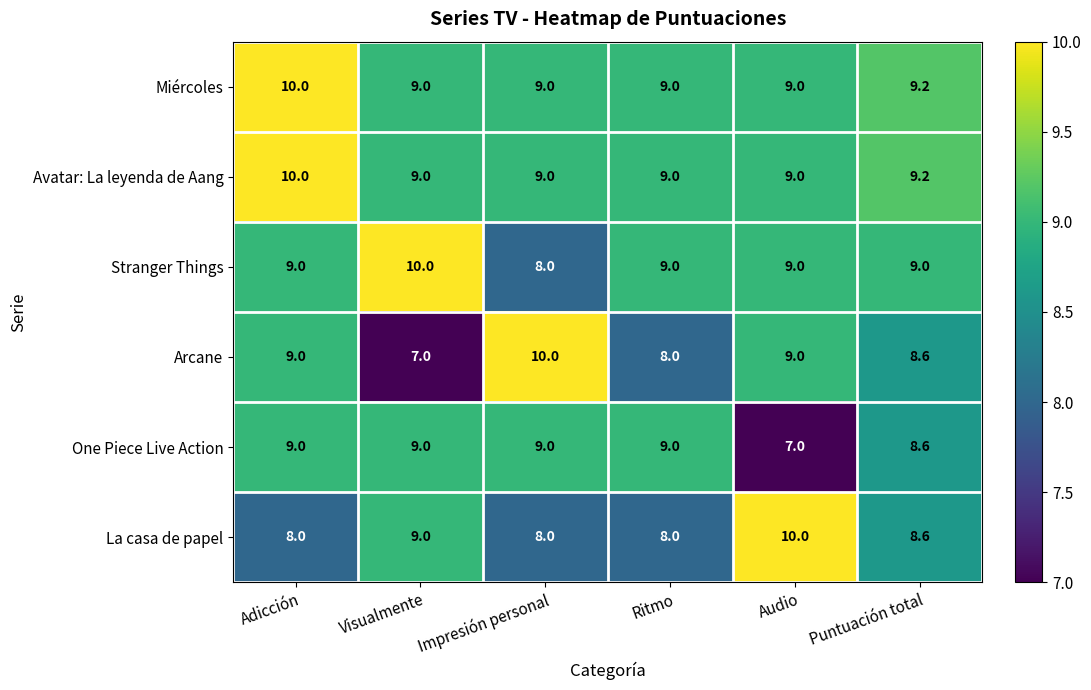

What is the sum of the La casa de papel values at Audio and Adicción?

18.0